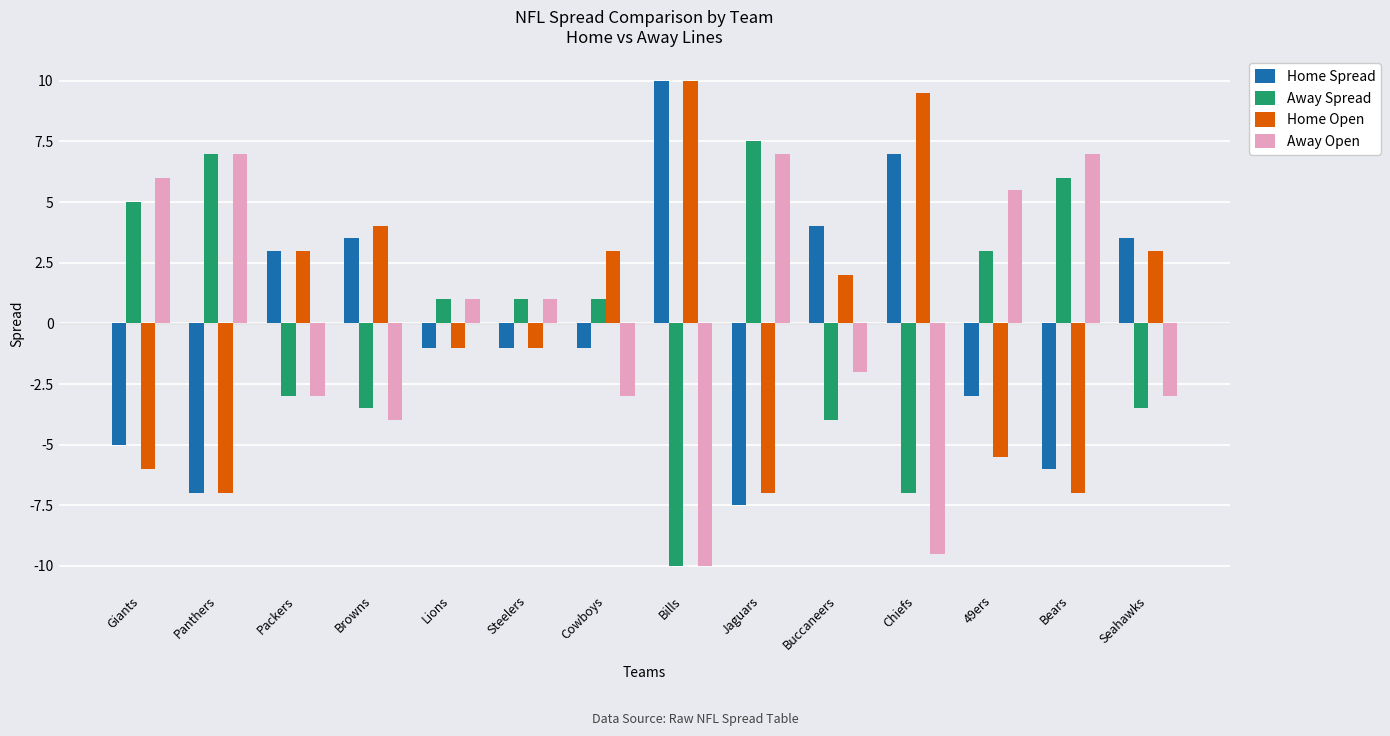

Reading left to right, list all the values displayed in this chart.

Home Spread: Giants=-5.0	Panthers=-7.0	Packers=3.0	Browns=3.5	Lions=-1.0	Steelers=-1.0	Cowboys=-1.0	Bills=10.0	Jaguars=-7.5	Buccaneers=4.0	Chiefs=7.0	49ers=-3.0	Bears=-6.0	Seahawks=3.5
Away Spread: Giants=5.0	Panthers=7.0	Packers=-3.0	Browns=-3.5	Lions=1.0	Steelers=1.0	Cowboys=1.0	Bills=-10.0	Jaguars=7.5	Buccaneers=-4.0	Chiefs=-7.0	49ers=3.0	Bears=6.0	Seahawks=-3.5
Home Open: Giants=-6.0	Panthers=-7.0	Packers=3.0	Browns=4.0	Lions=-1.0	Steelers=-1.0	Cowboys=3.0	Bills=10.0	Jaguars=-7.0	Buccaneers=2.0	Chiefs=9.5	49ers=-5.5	Bears=-7.0	Seahawks=3.0
Away Open: Giants=6.0	Panthers=7.0	Packers=-3.0	Browns=-4.0	Lions=1.0	Steelers=1.0	Cowboys=-3.0	Bills=-10.0	Jaguars=7.0	Buccaneers=-2.0	Chiefs=-9.5	49ers=5.5	Bears=7.0	Seahawks=-3.0